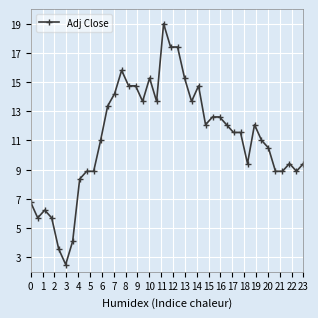

What is the average value?

11.1